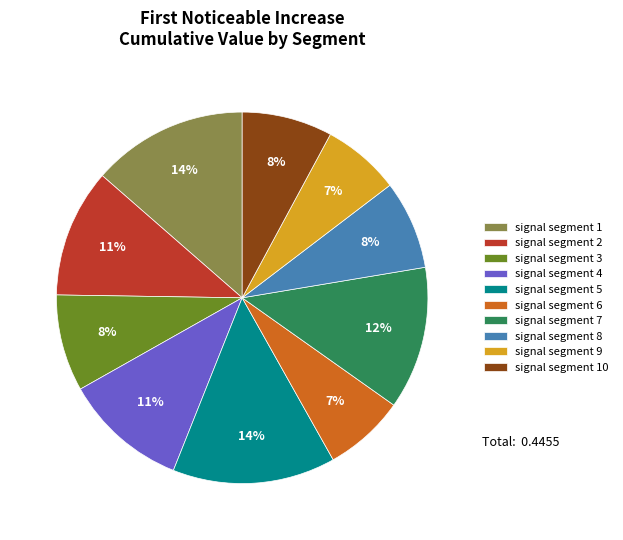

To the nearest percent, what is the combined percentage of signal segment 10 and signal segment 7?

20%